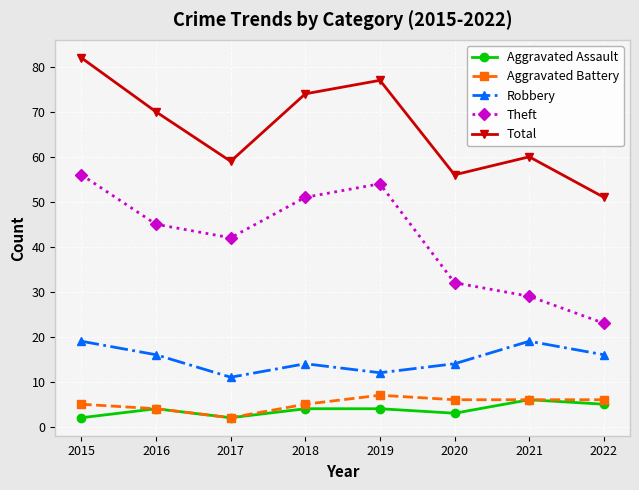

Count the number of data series in this chart.

5